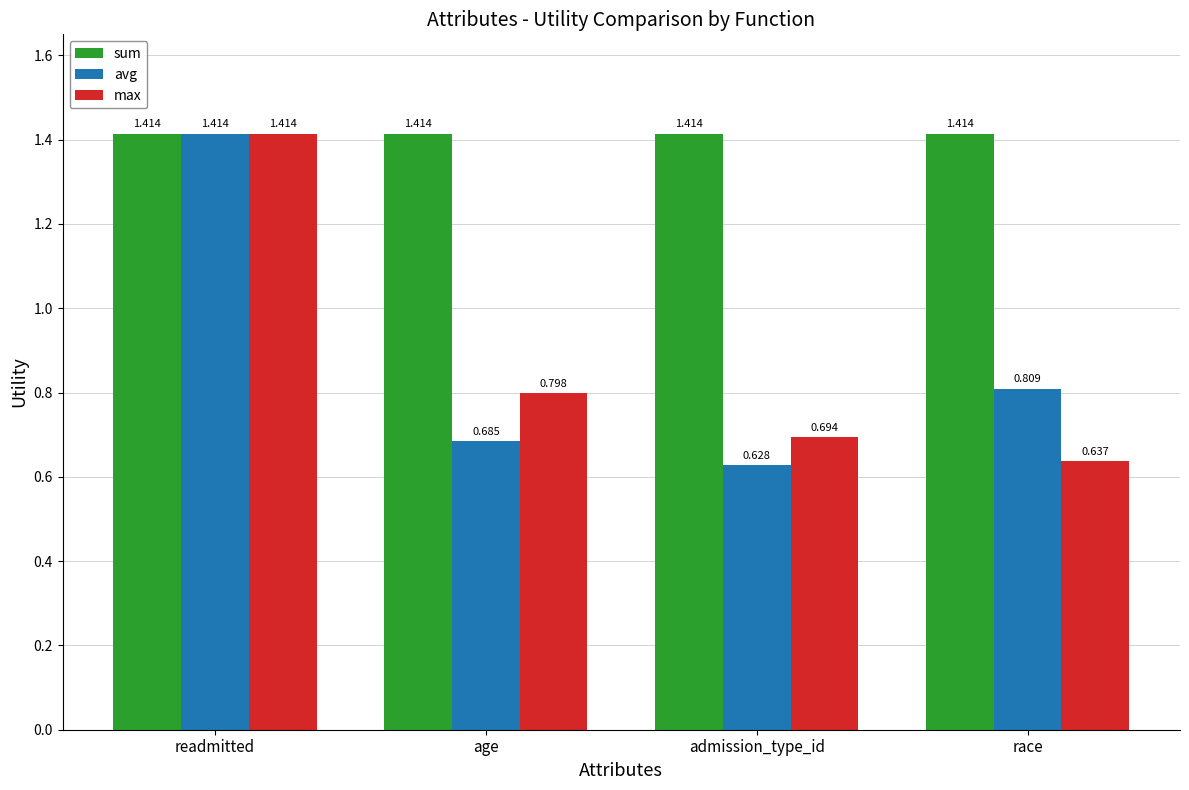

At which category is the sum across all series the highest?

readmitted